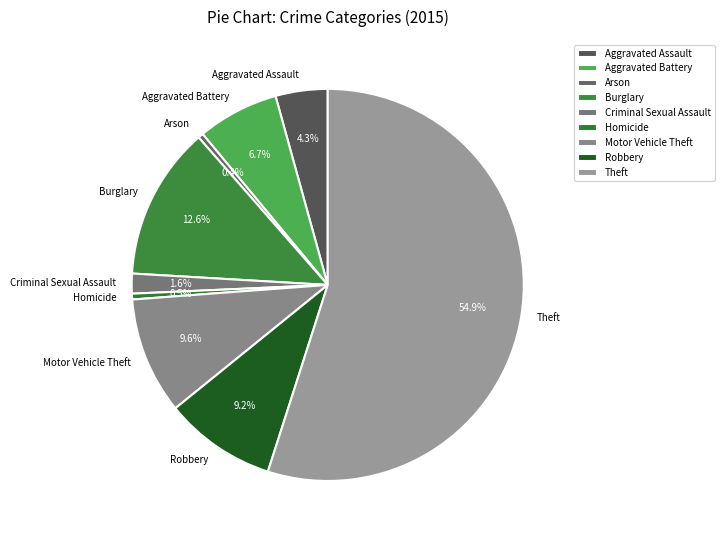

Approximately how many times larger is the value at Motor Vehicle Theft compared to Arson?

22.5